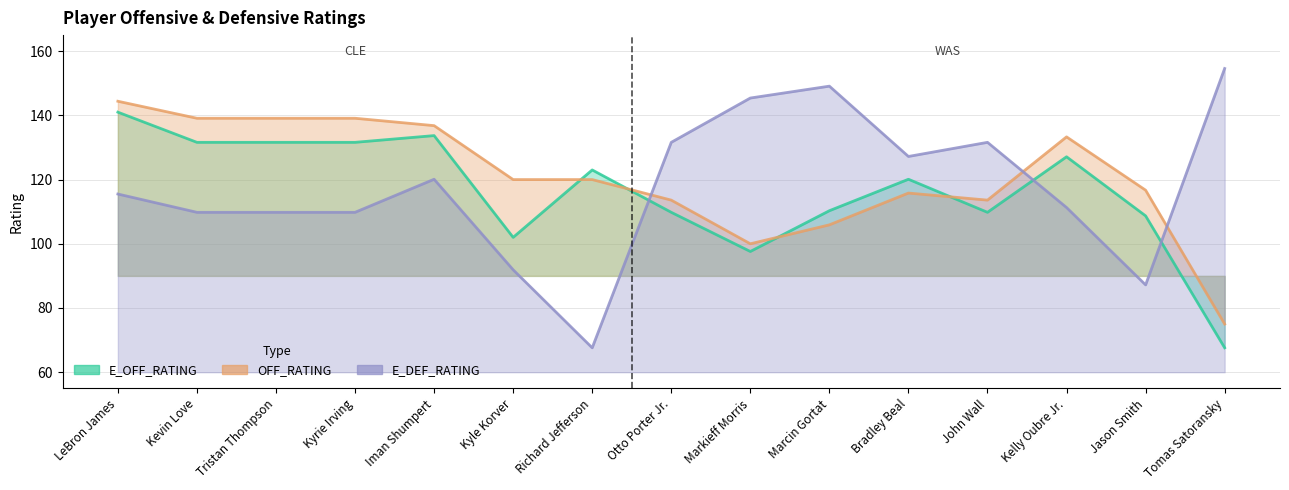

What is the highest value of the OFF_RATING series?

144.4